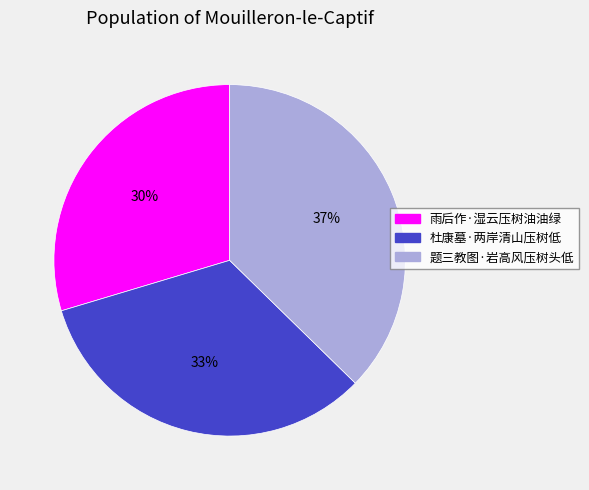

What is the smallest slice in the pie chart?

雨后作·湿云压树油油绿